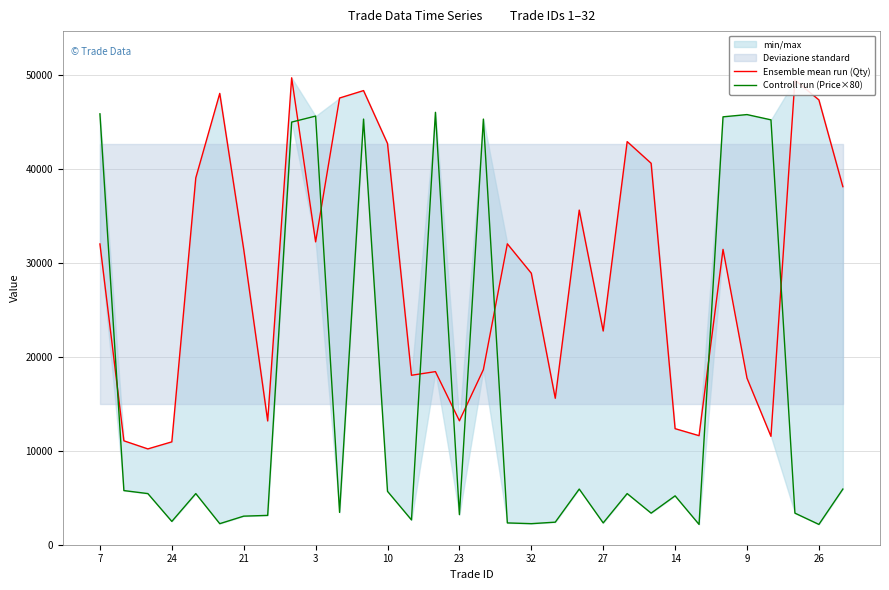

Is the value of Controll run (Price×80) at 10 greater than the value of Ensemble mean run (Qty) at 12?

No